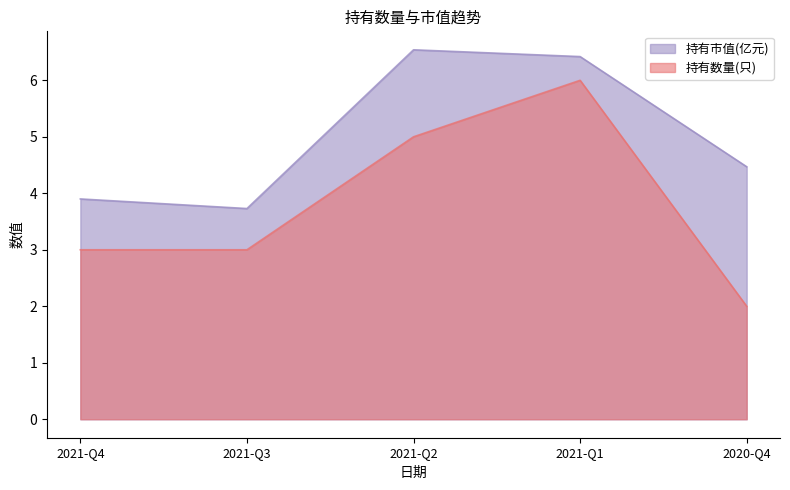

Count the 持有市值(亿元) values in the range 3 to 6.

3